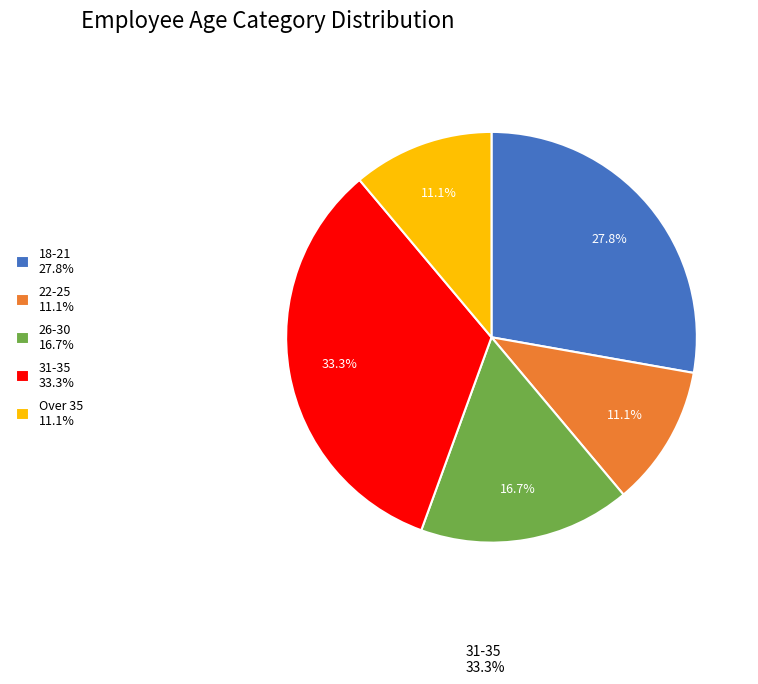

What percentage is the 22-25 slice, to the nearest percent?

11%